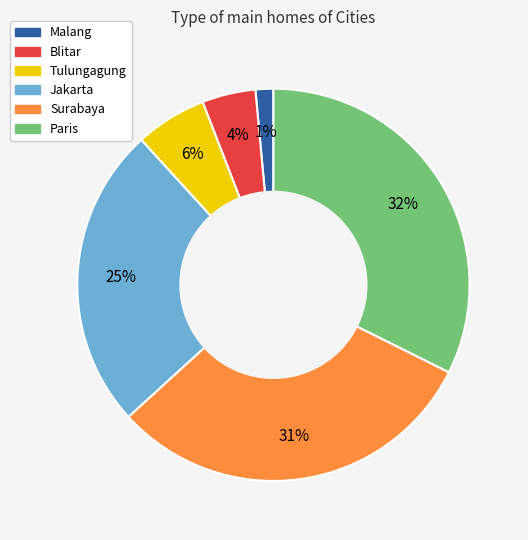

Does Surabaya account for over 50% of the chart?

No